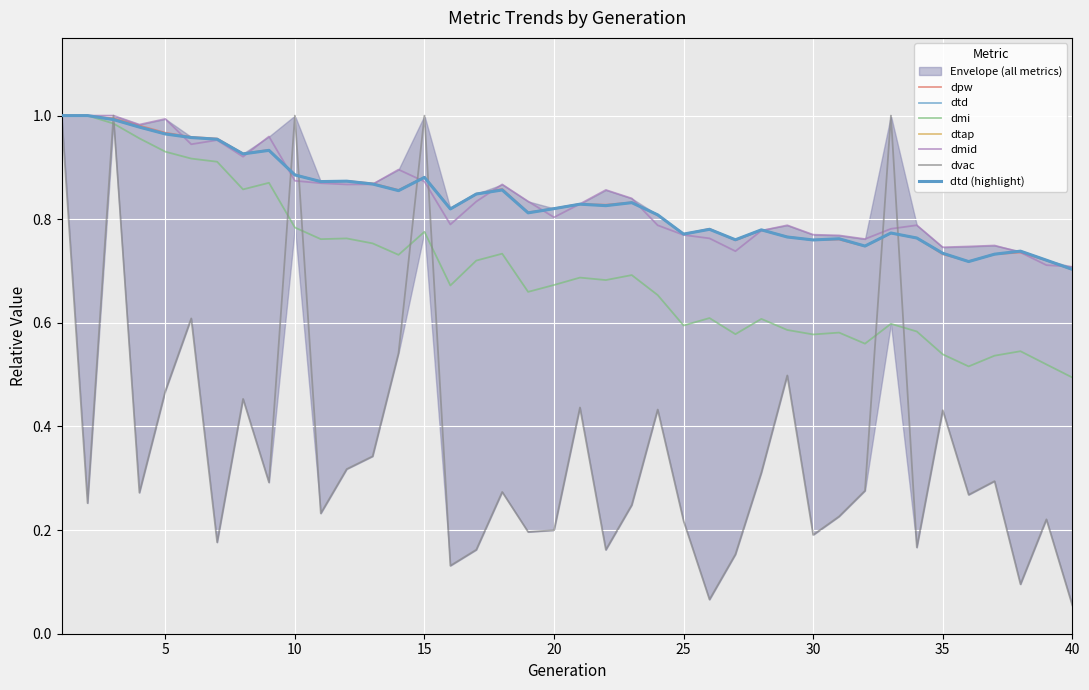

Which category has the lowest value across all series?

40